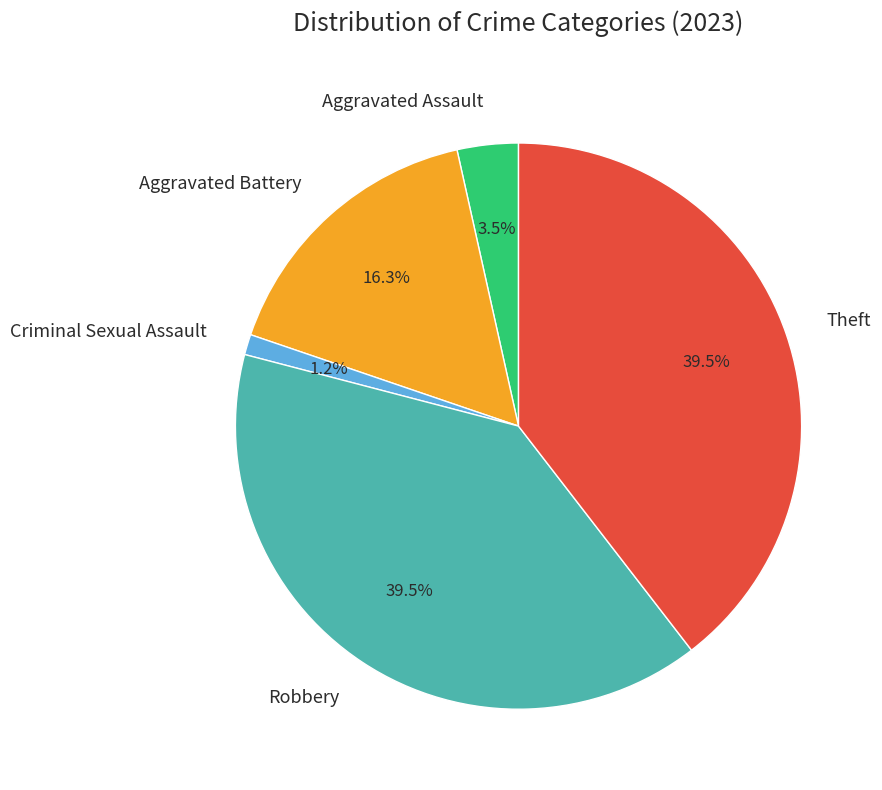

Does any single category account for the majority?

No